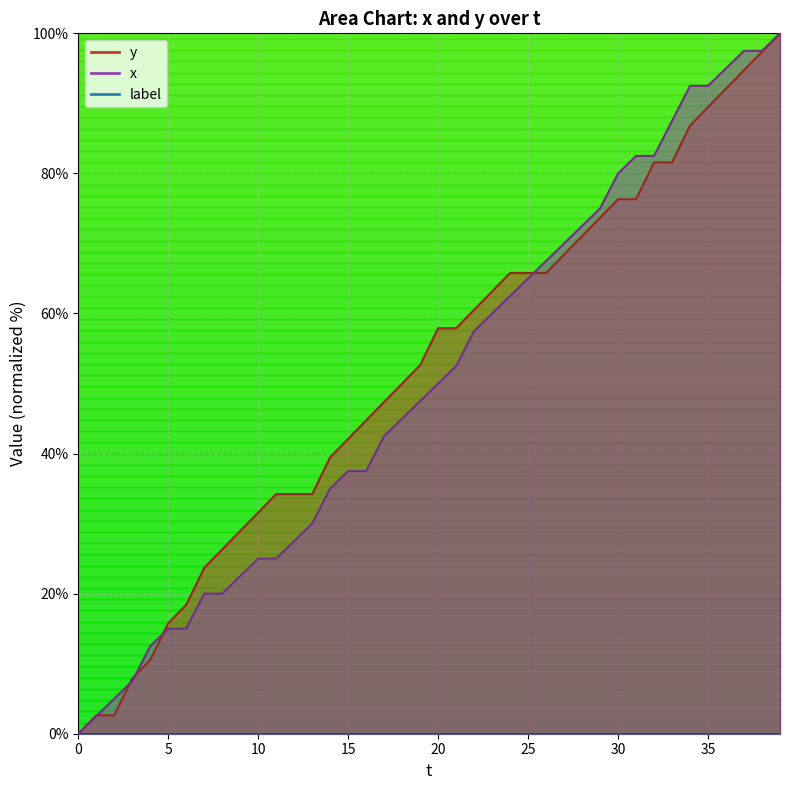

Rank the categories by x value from lowest to highest.

0, 1, 2, 3, 4, 5, 6, 7, 8, 9, 10, 11, 12, 13, 14, 15, 16, 17, 18, 19, 20, 21, 22, 23, 24, 25, 26, 27, 28, 29, 30, 31, 32, 33, 34, 35, 36, 37, 38, 39